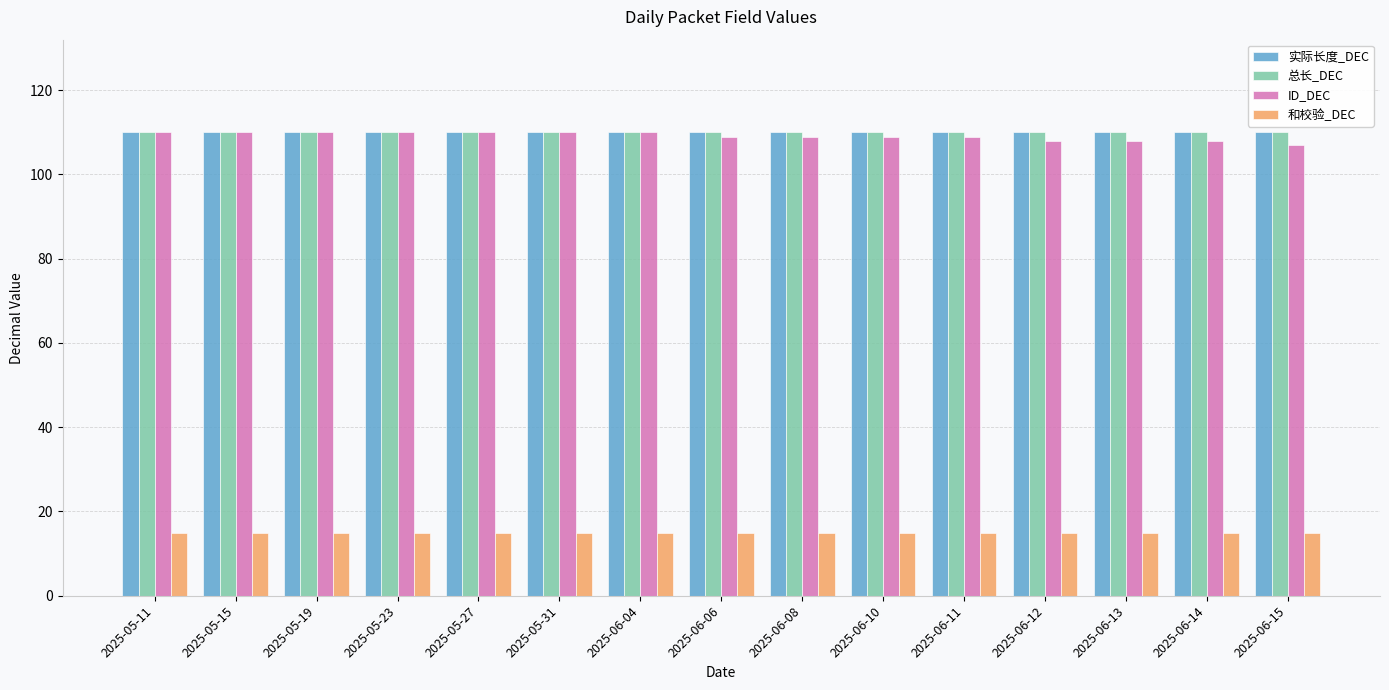

What is the difference between the highest and lowest values at 2025-06-08?

95